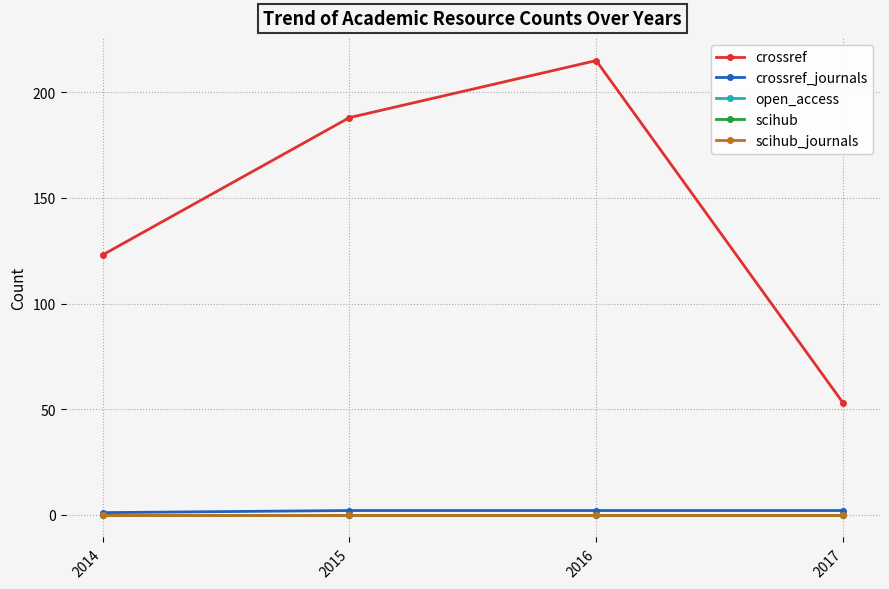

Reading left to right, list all the values displayed in this chart.

crossref: 123	188	215	53
crossref_journals: 1	2	2	2
open_access: 0	0	0	0
scihub: 0	0	0	0
scihub_journals: 0	0	0	0